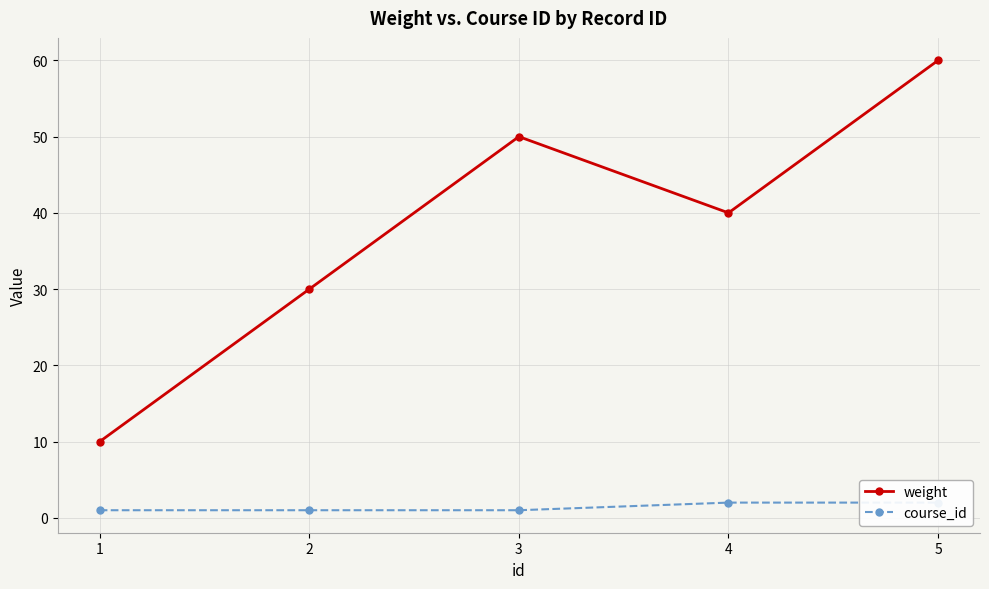

The weight series shows 50 at 3. True or false?

True